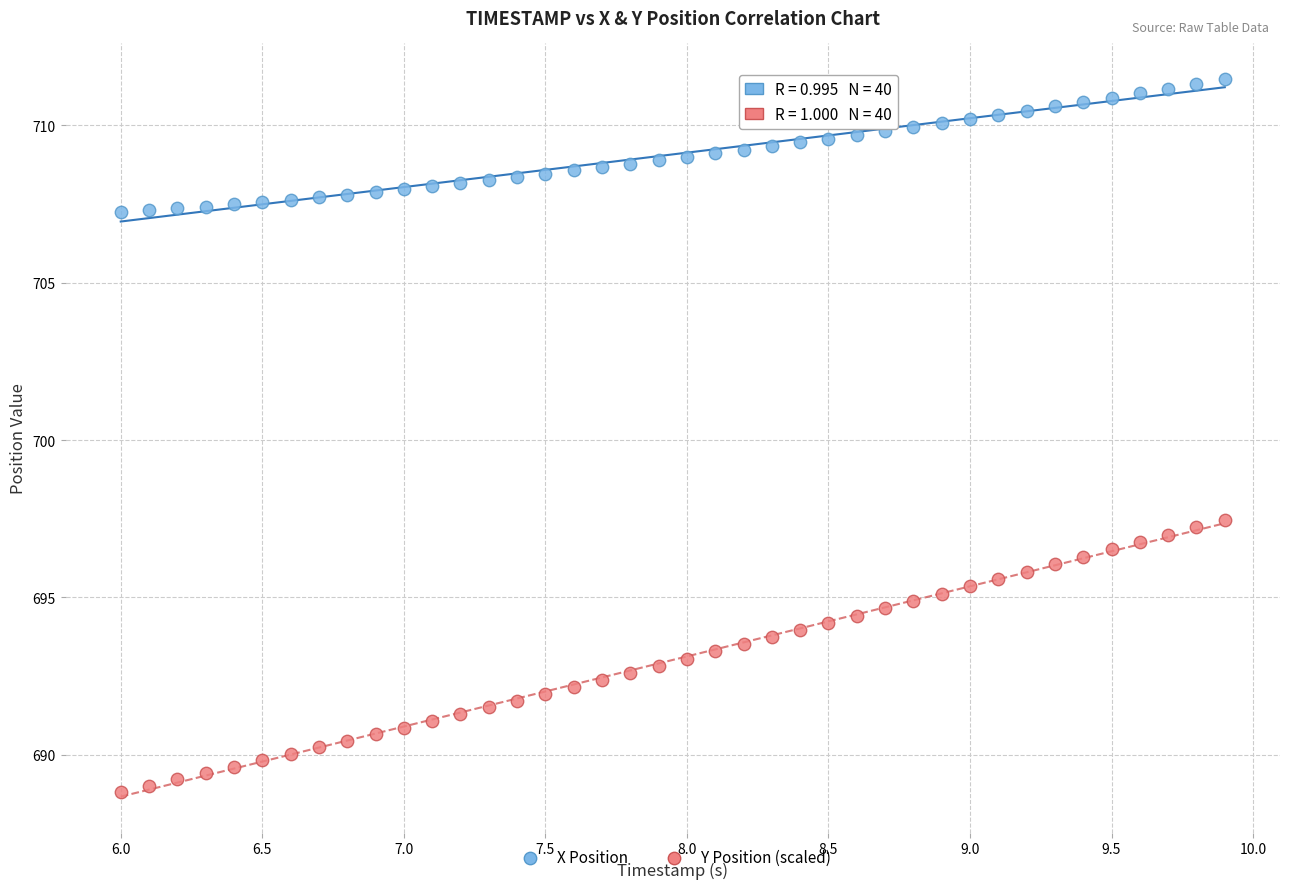

Across all data points, what is the range of X values (max minus min)?

3.9